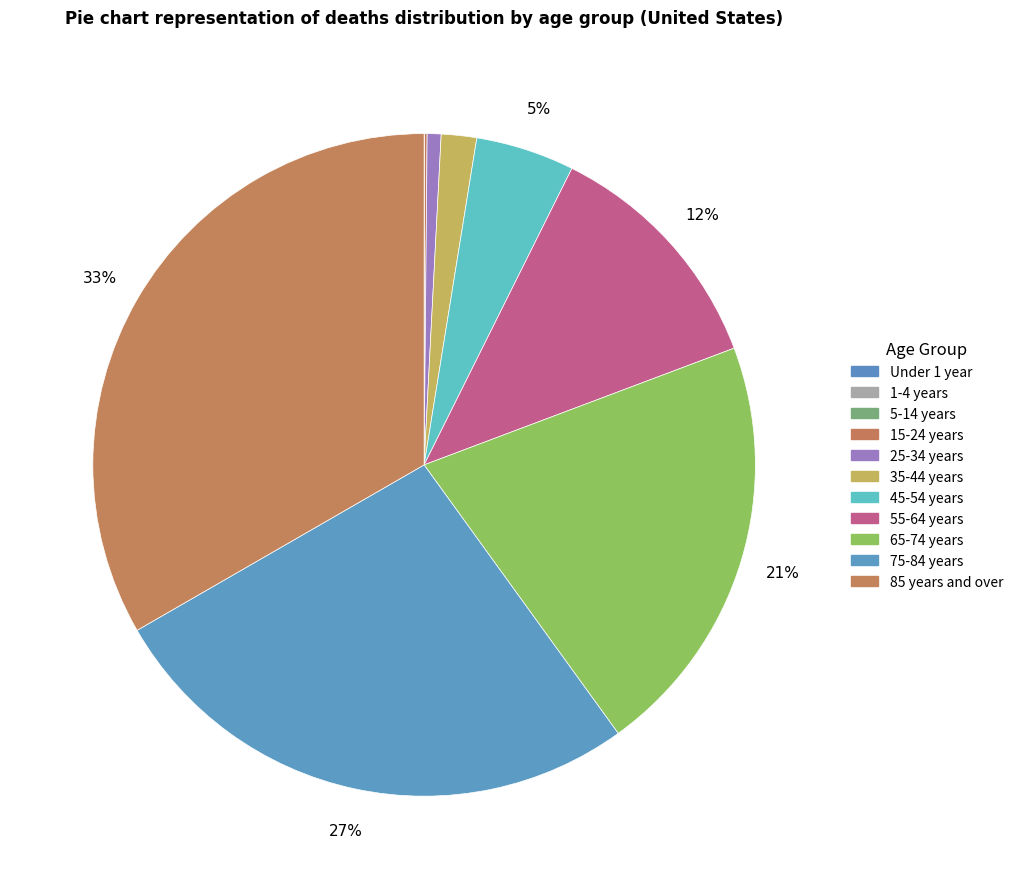

Does 45-54 years account for over 50% of the chart?

No